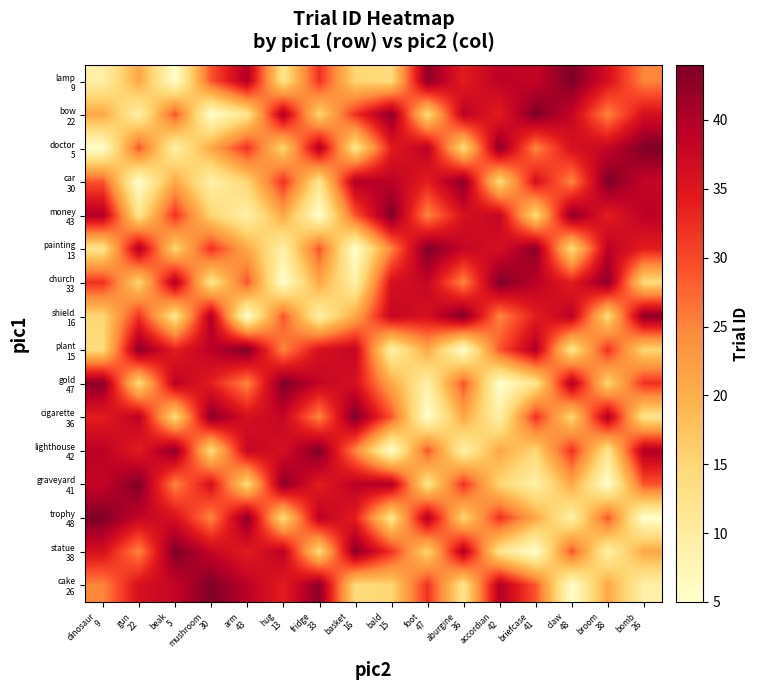

What is the difference between the highest and lowest values at mushroom
30?

39